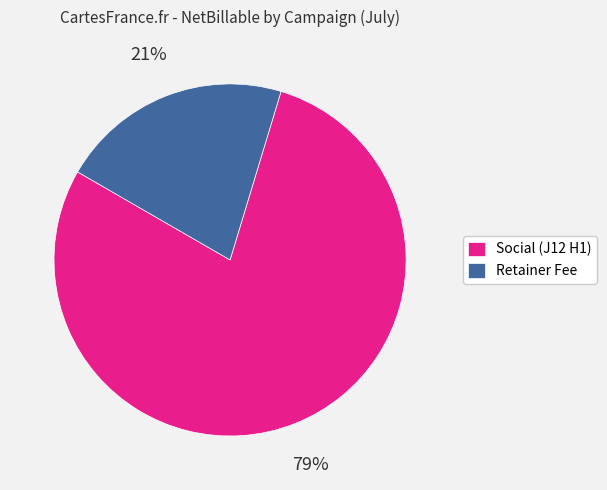

True or false: Retainer Fee accounts for 34% of the total.

False